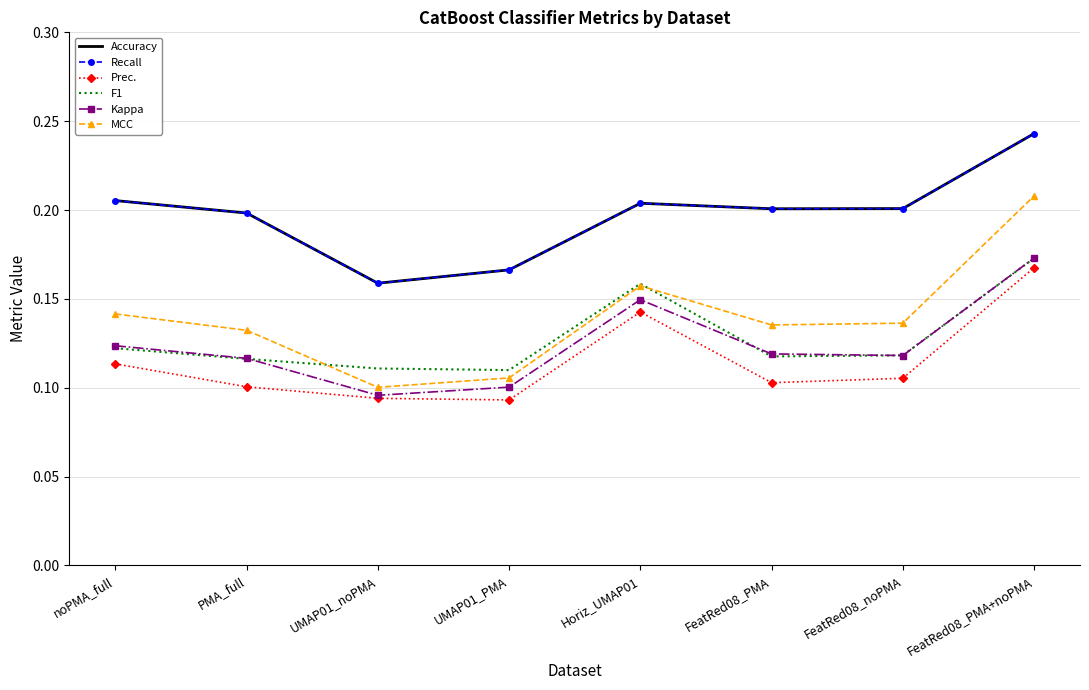

What is the sum of all Accuracy values?

1.6